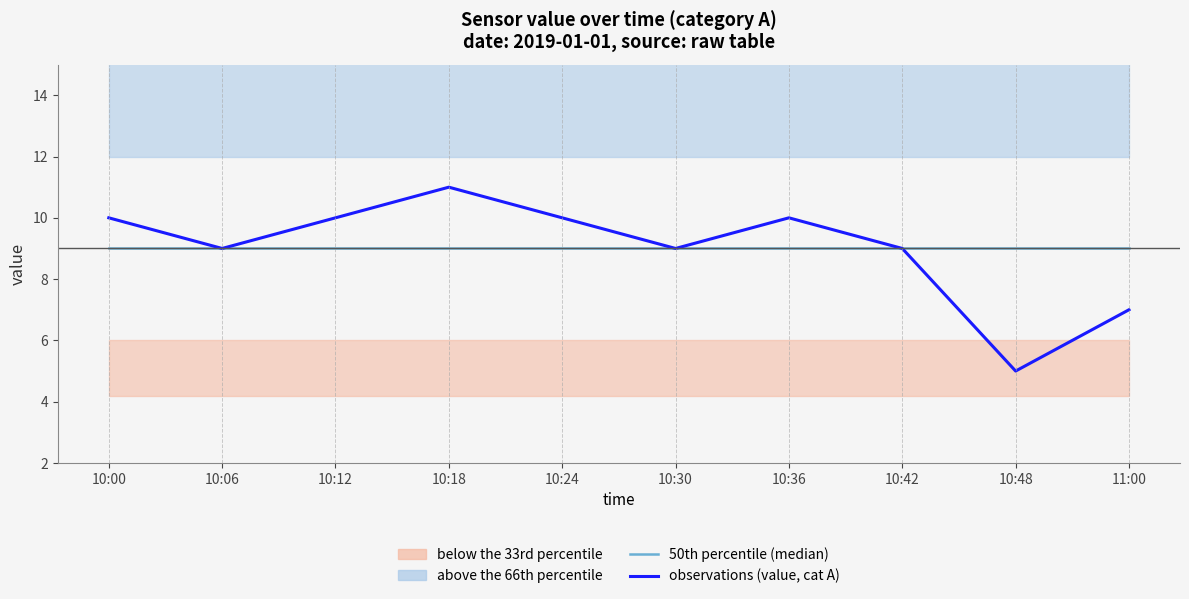

How many lines are shown in the chart?

2